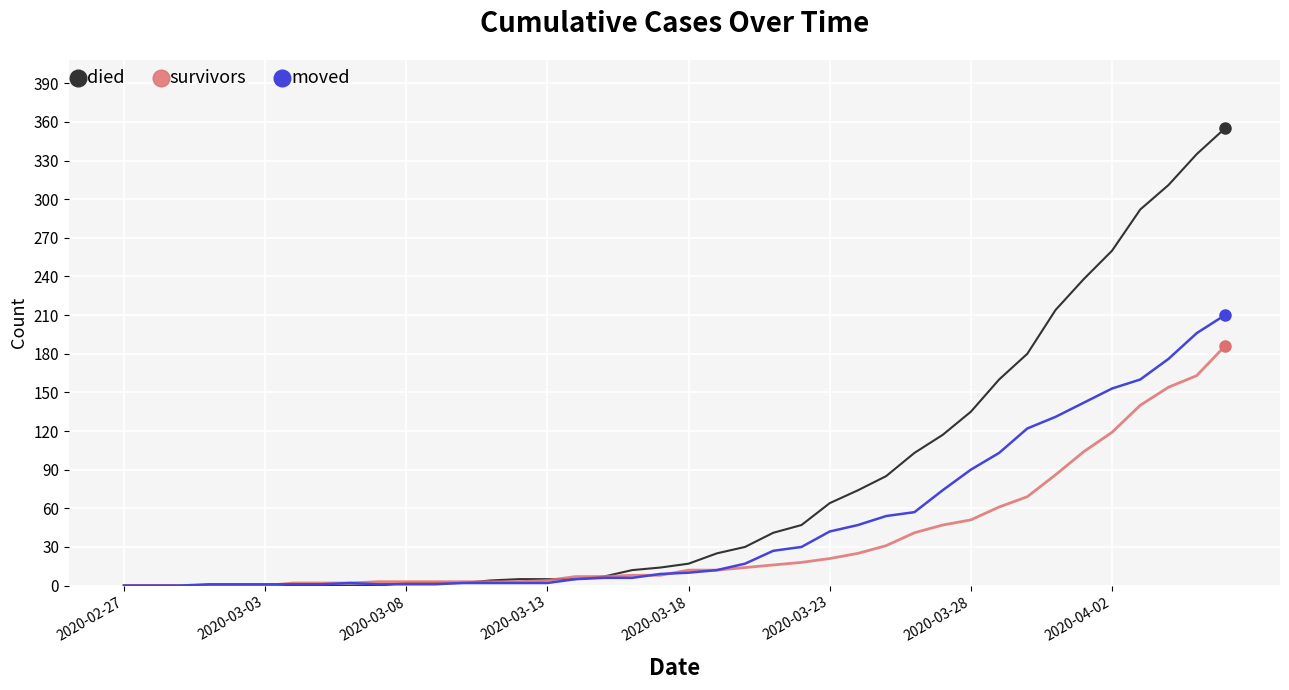

List the series in order of their overall mean, lowest first.

survivors, moved, died